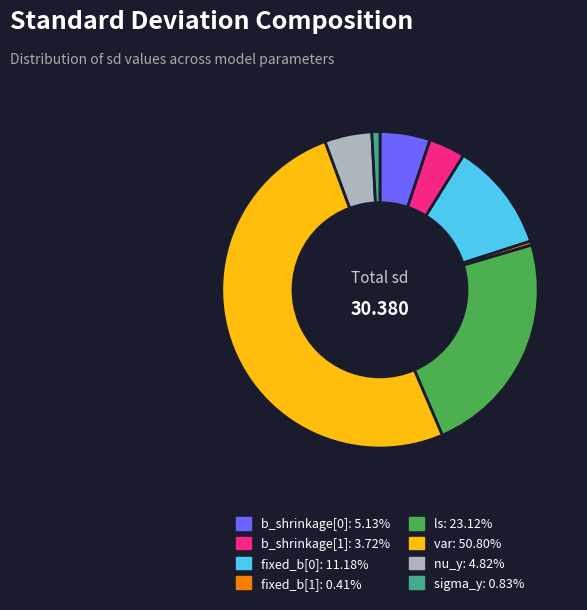

Which category accounts for the majority?

var